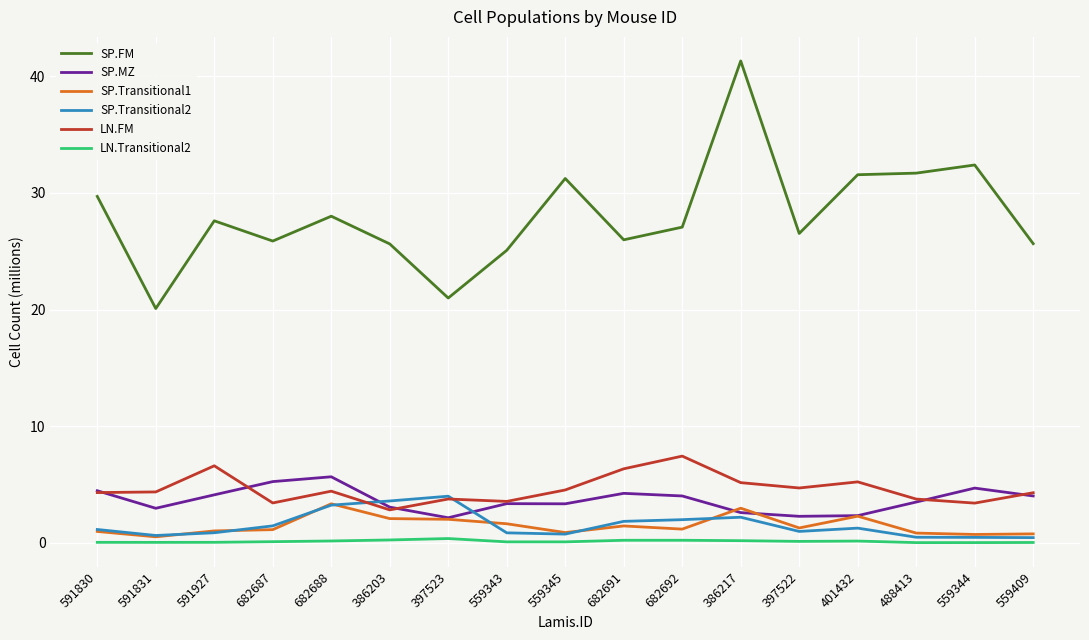

True or false: LN.Transitional2 and SP.FM intersect in this chart.

False